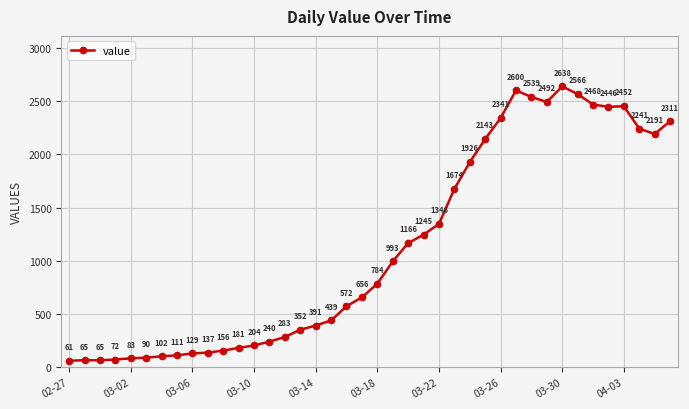

What is the greatest value displayed?

2638